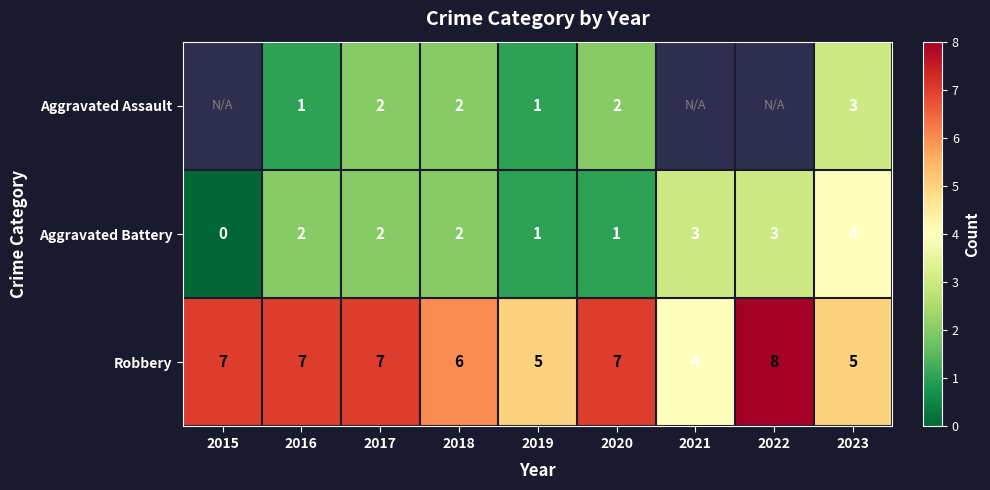

The value of Aggravated Battery at 2018 is 2. True or false?

True